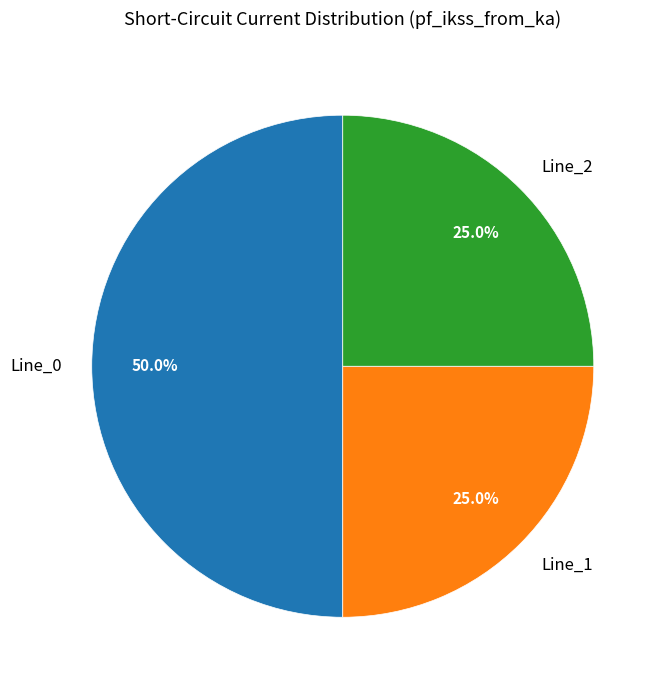

How many segments does this pie chart have?

3